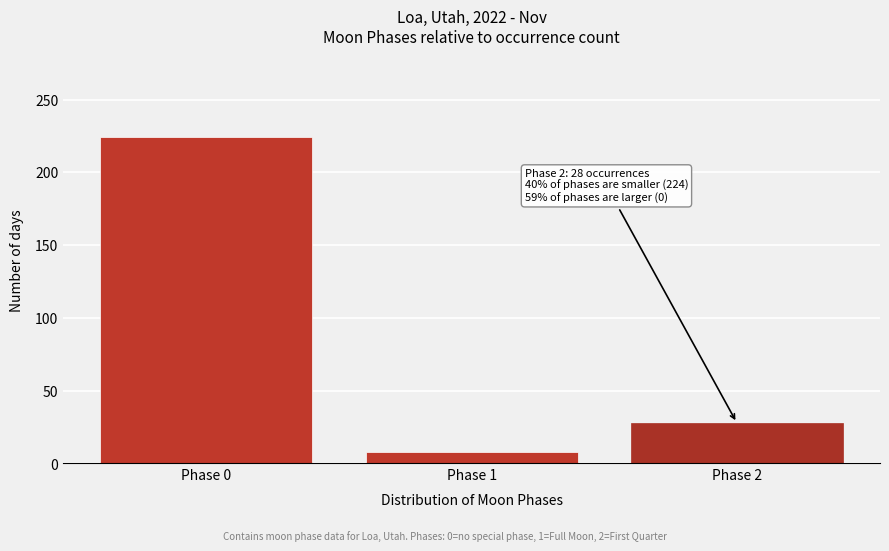

Reading left to right, extract all data points from this chart.

Phase 0=224	Phase 1=8	Phase 2=28